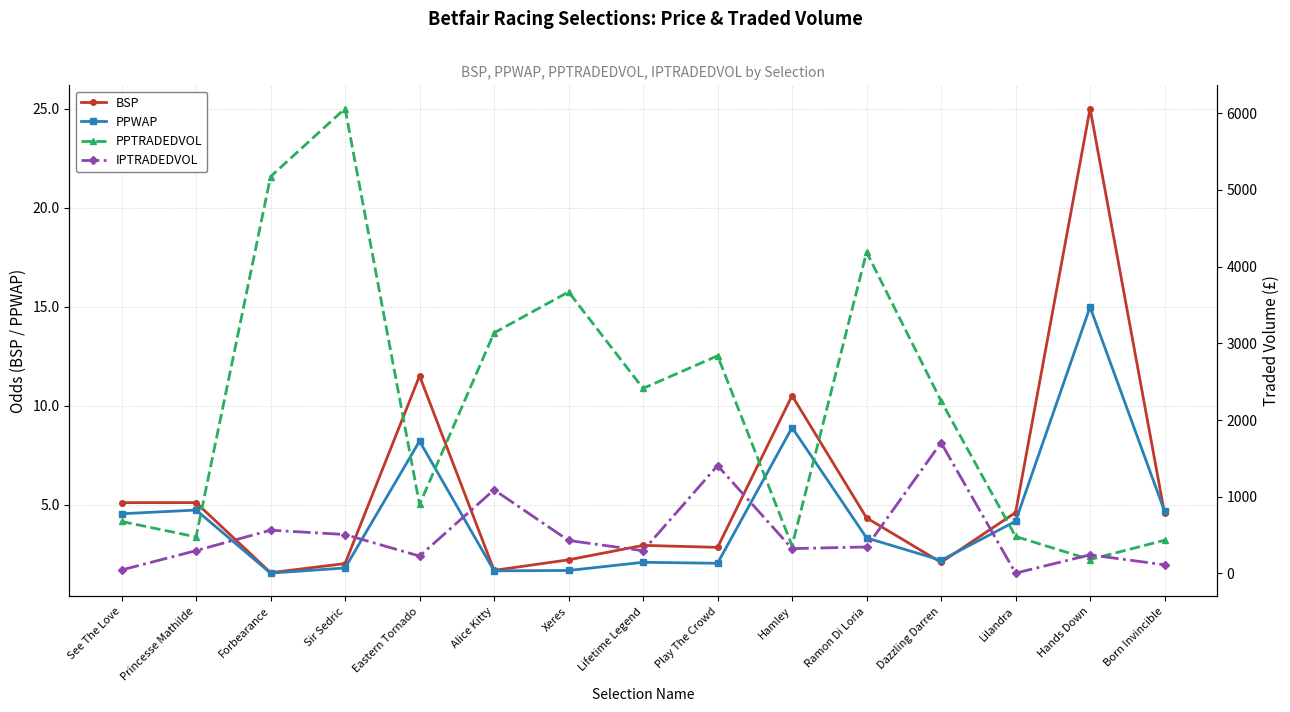

At which label is IPTRADEDVOL closest to 854?

Alice Kitty